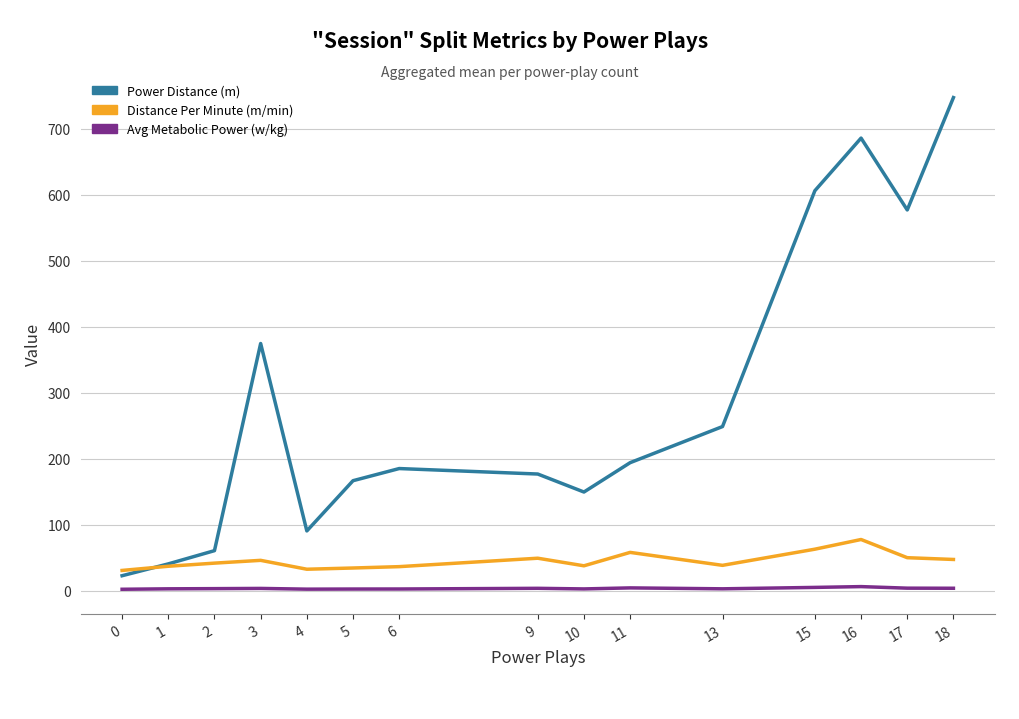

Which label corresponds to the largest value in the chart?

18